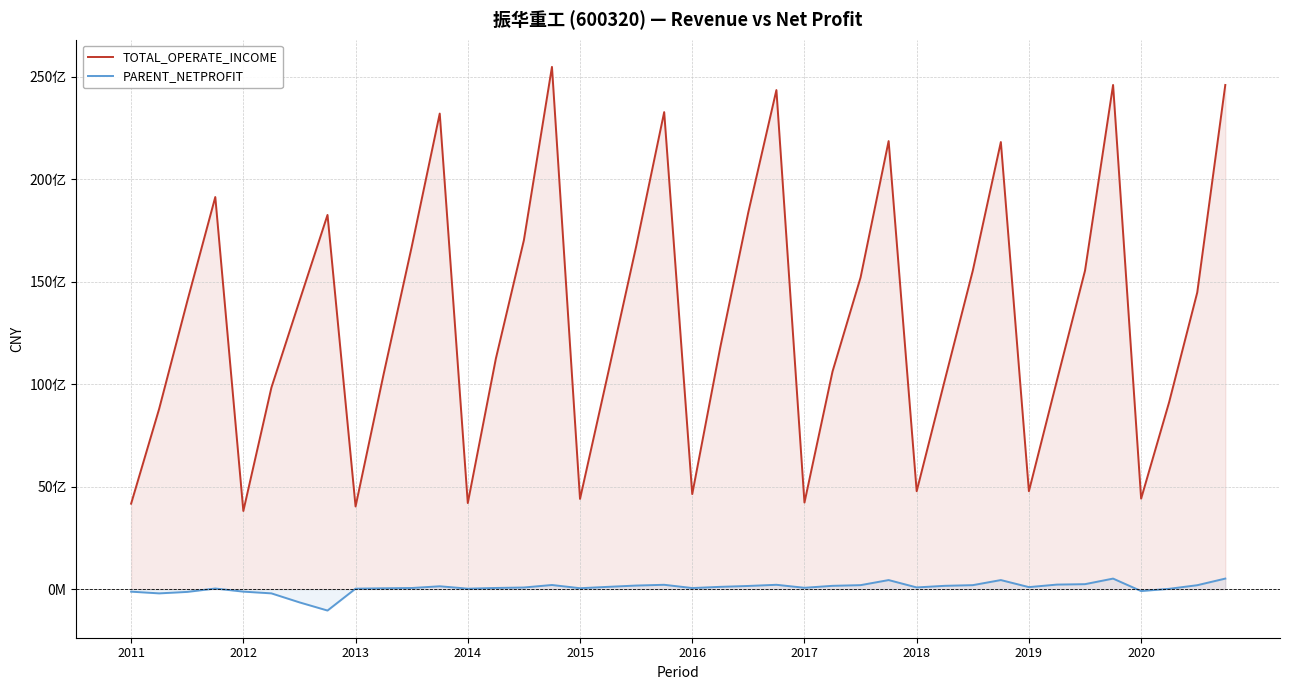

Which series changed the most between 21 and 26?

TOTAL_OPERATE_INCOME